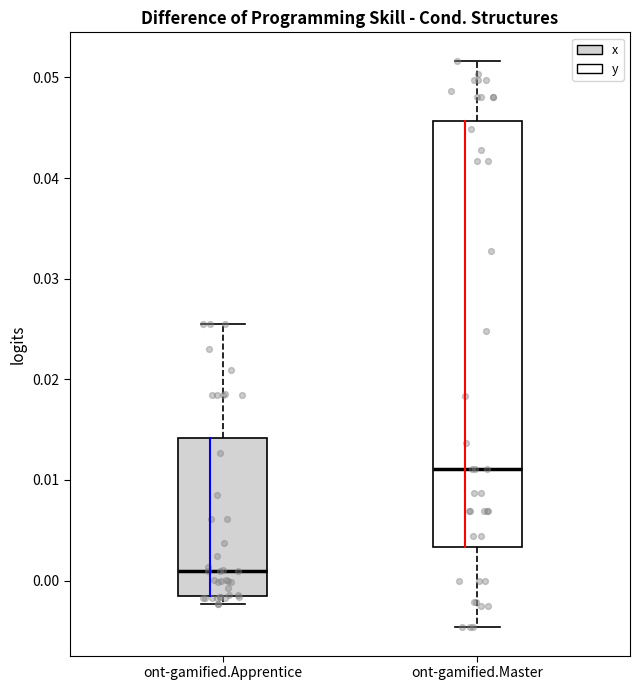

Reading left to right, transcribe this box plot: for each box, give where its median line is, the range the box spans, and where its two whiskers end, as read against the y-axis. The values are not printed on the chart, so give them approximately, as read against the axis.

ont-gamified.Apprentice: median 0.001, box -0.001 to 0.014, whiskers -0.002 to 0.025
ont-gamified.Master: median 0.011, box 0.003 to 0.046, whiskers -0.005 to 0.052